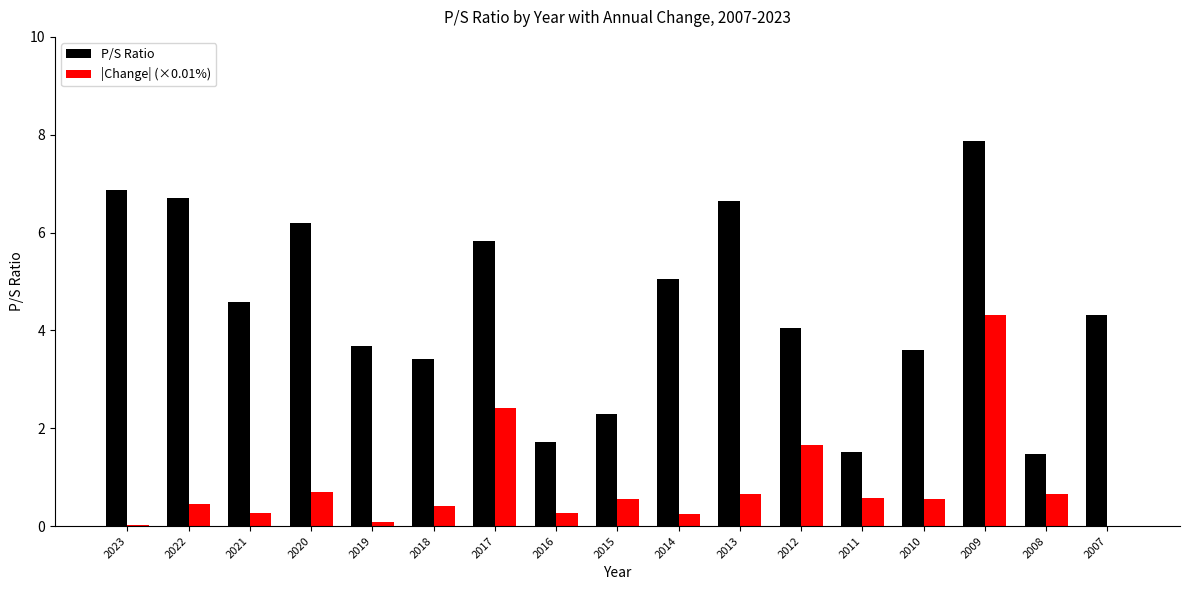

The P/S Ratio series shows 1.0 at 2016. True or false?

False